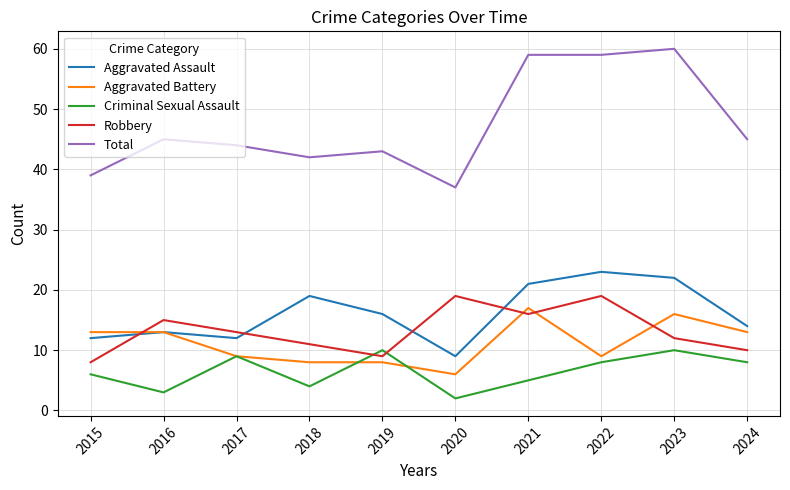

Count the number of data series in this chart.

5